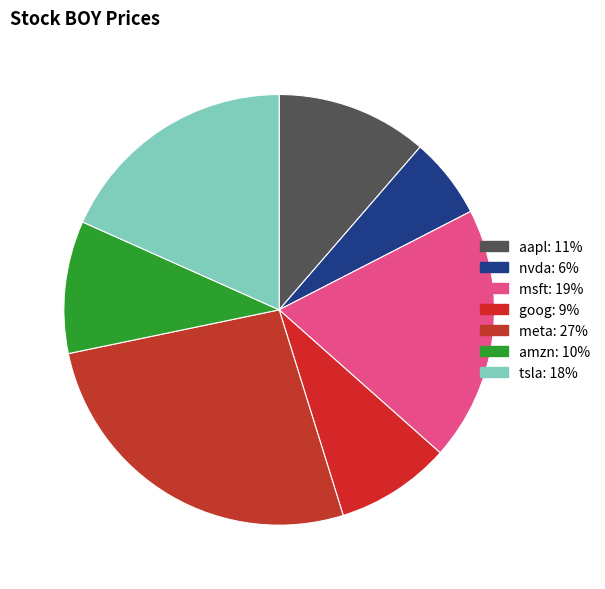

What percentage is the msft slice, to the nearest percent?

19%